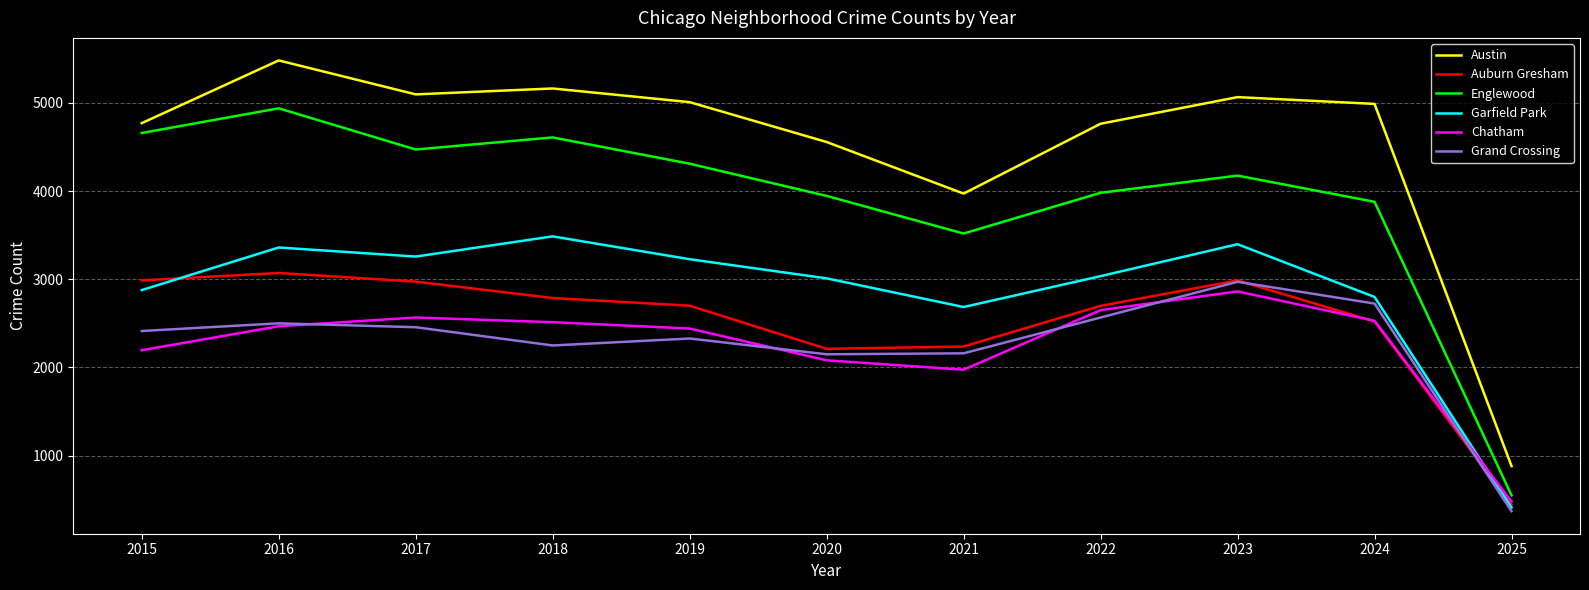

At which category does Grand Crossing reach its first local valley?

2018